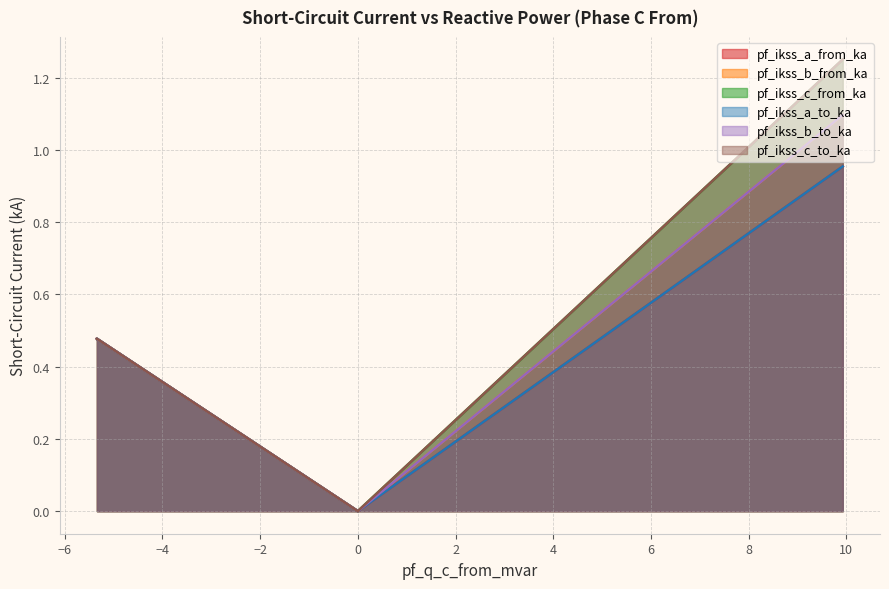

What is the difference between the pf_ikss_b_to_ka values at Line_0 and Line_2?

0.6